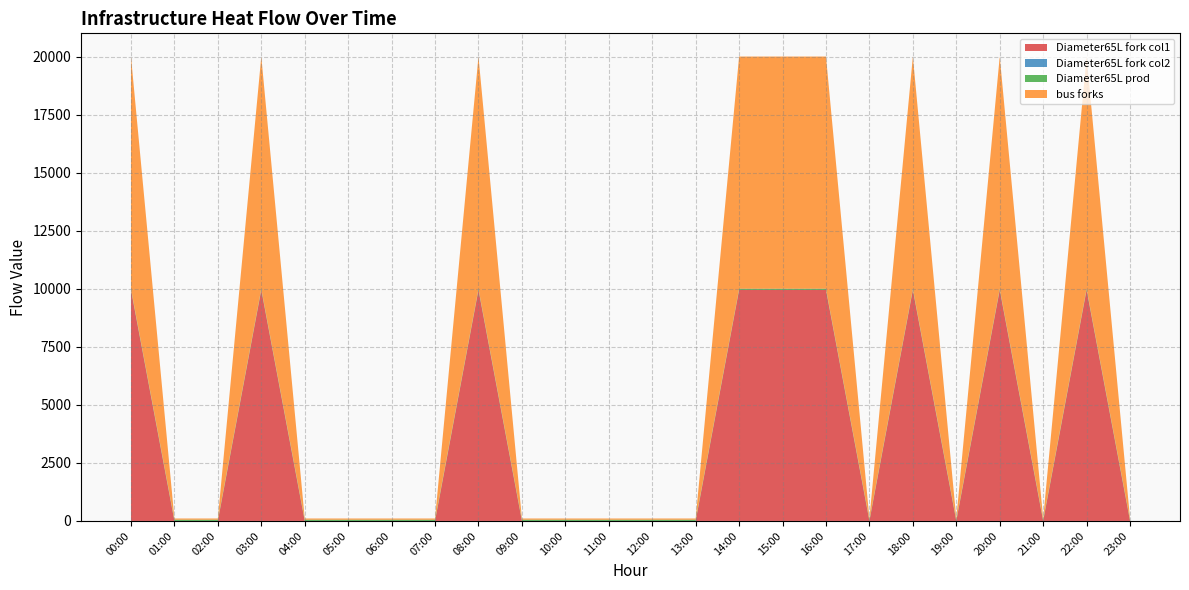

Reading left to right, what are all the values shown in this chart?

infrastructure_heat_Diameter65L_fork_col1: 00:00=9946.3	01:00=0.0	02:00=0.0	03:00=9946.3	04:00=0.0	05:00=0.0	06:00=0.0	07:00=0.0	08:00=9946.3	09:00=0.0	10:00=0.0	11:00=0.0	12:00=0.0	13:00=0.0	14:00=9946.3	15:00=9946.3	16:00=9946.3	17:00=0.0	18:00=9946.3	19:00=0.0	20:00=9946.3	21:00=0.0	22:00=9946.3	23:00=0.0
infrastructure_heat_Diameter65L_fork_col2: 00:00=0.0	01:00=0.0	02:00=0.0	03:00=0.0	04:00=0.0	05:00=0.0	06:00=0.0	07:00=0.0	08:00=0.0	09:00=0.0	10:00=0.0	11:00=0.0	12:00=0.0	13:00=0.0	14:00=0.0	15:00=0.0	16:00=0.0	17:00=0.0	18:00=0.0	19:00=0.0	20:00=0.0	21:00=0.0	22:00=0.0	23:00=0.0
infrastructure_heat_Diameter65L_prod: 00:00=52.7	01:00=52.7	02:00=52.7	03:00=52.7	04:00=52.7	05:00=52.7	06:00=52.7	07:00=52.7	08:00=52.7	09:00=52.7	10:00=52.7	11:00=52.7	12:00=52.7	13:00=52.7	14:00=52.7	15:00=52.7	16:00=52.7	17:00=52.7	18:00=52.7	19:00=52.7	20:00=52.7	21:00=52.7	22:00=52.7	23:00=52.7
infrastructure_heat_bus_forks: 00:00=9999.0	01:00=52.7	02:00=52.7	03:00=9999.0	04:00=52.7	05:00=52.7	06:00=52.7	07:00=52.7	08:00=9999.0	09:00=52.7	10:00=52.7	11:00=52.7	12:00=52.7	13:00=52.7	14:00=9999.0	15:00=9999.0	16:00=9999.0	17:00=52.7	18:00=9999.0	19:00=52.7	20:00=9999.0	21:00=52.7	22:00=9999.0	23:00=52.7